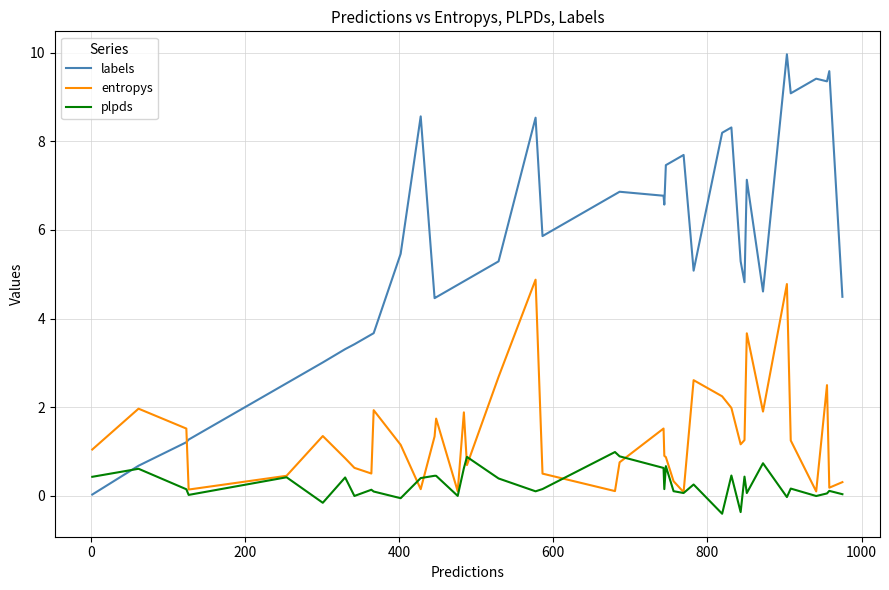

How many distinct data groups are displayed?

3